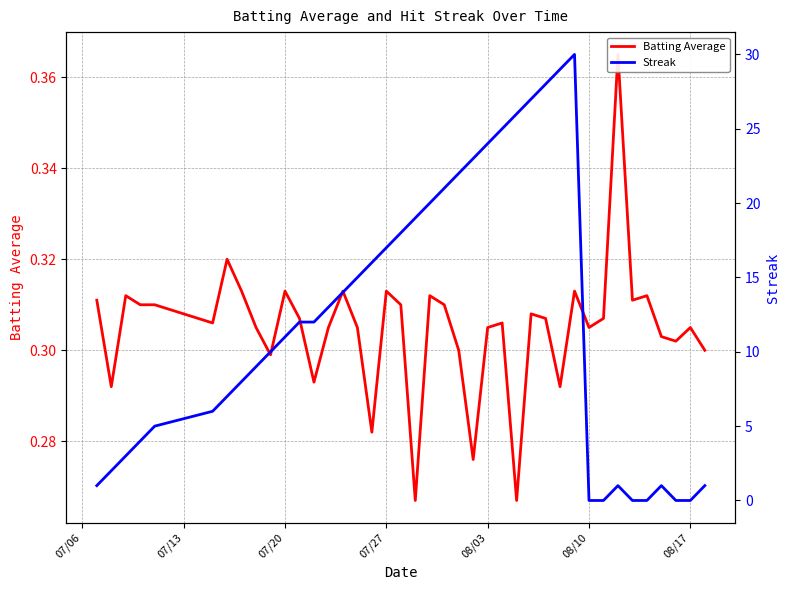

The Streak series shows 24.0 at 08/03. True or false?

True